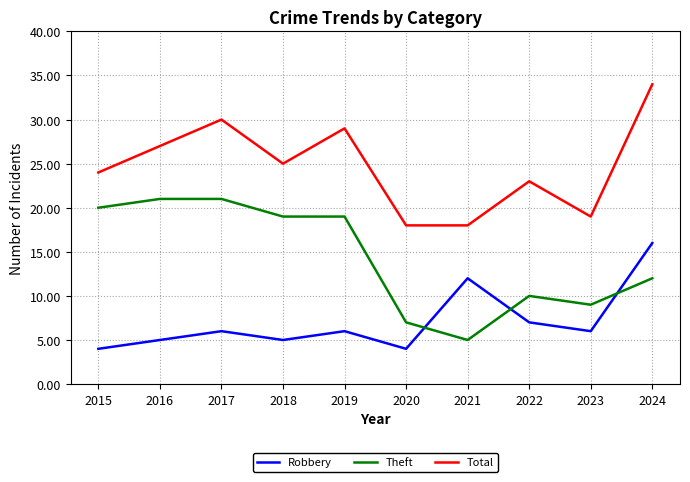

Rank the series by their maximum value, from lowest to highest.

Robbery, Theft, Total